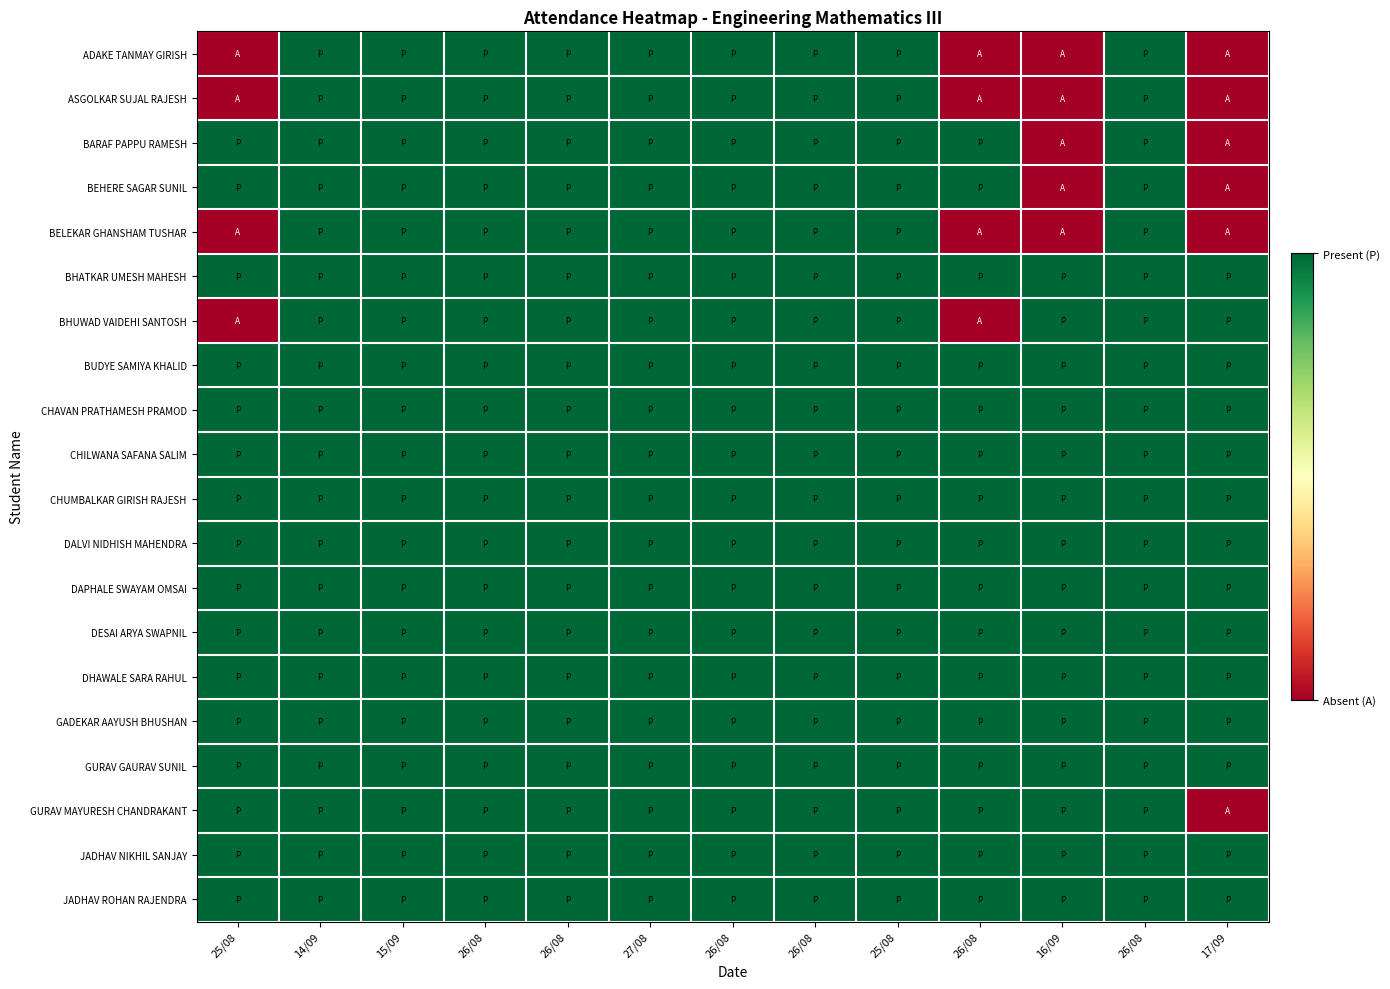

Reading left to right, list all the values displayed in this chart.

ADAKE TANMAY GIRISH: 25/08=0	14/09=1	15/09=1	26/08=1	26/08=1	27/08=1	26/08=1	26/08=1	25/08=1	26/08=0	16/09=0	26/08=1	17/09=0
ASGOLKAR SUJAL RAJESH: 25/08=0	14/09=1	15/09=1	26/08=1	26/08=1	27/08=1	26/08=1	26/08=1	25/08=1	26/08=0	16/09=0	26/08=1	17/09=0
BARAF PAPPU RAMESH: 25/08=1	14/09=1	15/09=1	26/08=1	26/08=1	27/08=1	26/08=1	26/08=1	25/08=1	26/08=1	16/09=0	26/08=1	17/09=0
BEHERE SAGAR SUNIL: 25/08=1	14/09=1	15/09=1	26/08=1	26/08=1	27/08=1	26/08=1	26/08=1	25/08=1	26/08=1	16/09=0	26/08=1	17/09=0
BELEKAR GHANSHAM TUSHAR: 25/08=0	14/09=1	15/09=1	26/08=1	26/08=1	27/08=1	26/08=1	26/08=1	25/08=1	26/08=0	16/09=0	26/08=1	17/09=0
BHATKAR UMESH MAHESH: 25/08=1	14/09=1	15/09=1	26/08=1	26/08=1	27/08=1	26/08=1	26/08=1	25/08=1	26/08=1	16/09=1	26/08=1	17/09=1
BHUWAD VAIDEHI SANTOSH: 25/08=0	14/09=1	15/09=1	26/08=1	26/08=1	27/08=1	26/08=1	26/08=1	25/08=1	26/08=0	16/09=1	26/08=1	17/09=1
BUDYE SAMIYA KHALID: 25/08=1	14/09=1	15/09=1	26/08=1	26/08=1	27/08=1	26/08=1	26/08=1	25/08=1	26/08=1	16/09=1	26/08=1	17/09=1
CHAVAN PRATHAMESH PRAMOD: 25/08=1	14/09=1	15/09=1	26/08=1	26/08=1	27/08=1	26/08=1	26/08=1	25/08=1	26/08=1	16/09=1	26/08=1	17/09=1
CHILWANA SAFANA SALIM: 25/08=1	14/09=1	15/09=1	26/08=1	26/08=1	27/08=1	26/08=1	26/08=1	25/08=1	26/08=1	16/09=1	26/08=1	17/09=1
CHUMBALKAR GIRISH RAJESH: 25/08=1	14/09=1	15/09=1	26/08=1	26/08=1	27/08=1	26/08=1	26/08=1	25/08=1	26/08=1	16/09=1	26/08=1	17/09=1
DALVI NIDHISH MAHENDRA: 25/08=1	14/09=1	15/09=1	26/08=1	26/08=1	27/08=1	26/08=1	26/08=1	25/08=1	26/08=1	16/09=1	26/08=1	17/09=1
DAPHALE SWAYAM OMSAI: 25/08=1	14/09=1	15/09=1	26/08=1	26/08=1	27/08=1	26/08=1	26/08=1	25/08=1	26/08=1	16/09=1	26/08=1	17/09=1
DESAI ARYA SWAPNIL: 25/08=1	14/09=1	15/09=1	26/08=1	26/08=1	27/08=1	26/08=1	26/08=1	25/08=1	26/08=1	16/09=1	26/08=1	17/09=1
DHAWALE SARA RAHUL: 25/08=1	14/09=1	15/09=1	26/08=1	26/08=1	27/08=1	26/08=1	26/08=1	25/08=1	26/08=1	16/09=1	26/08=1	17/09=1
GADEKAR AAYUSH BHUSHAN: 25/08=1	14/09=1	15/09=1	26/08=1	26/08=1	27/08=1	26/08=1	26/08=1	25/08=1	26/08=1	16/09=1	26/08=1	17/09=1
GURAV GAURAV SUNIL: 25/08=1	14/09=1	15/09=1	26/08=1	26/08=1	27/08=1	26/08=1	26/08=1	25/08=1	26/08=1	16/09=1	26/08=1	17/09=1
GURAV MAYURESH CHANDRAKANT: 25/08=1	14/09=1	15/09=1	26/08=1	26/08=1	27/08=1	26/08=1	26/08=1	25/08=1	26/08=1	16/09=1	26/08=1	17/09=0
JADHAV NIKHIL SANJAY: 25/08=1	14/09=1	15/09=1	26/08=1	26/08=1	27/08=1	26/08=1	26/08=1	25/08=1	26/08=1	16/09=1	26/08=1	17/09=1
JADHAV ROHAN RAJENDRA: 25/08=1	14/09=1	15/09=1	26/08=1	26/08=1	27/08=1	26/08=1	26/08=1	25/08=1	26/08=1	16/09=1	26/08=1	17/09=1